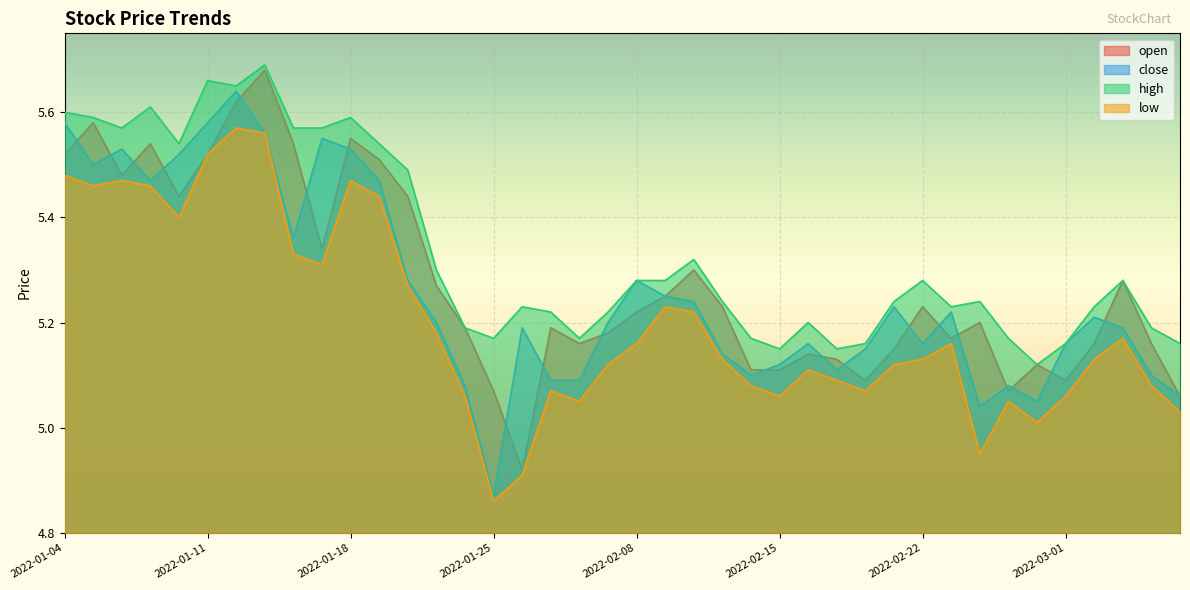

Reading left to right, transcribe all the data shown in this chart.

open: 5.5	5.6	5.5	5.5	5.4	5.5	5.6	5.7	5.5	5.3	5.5	5.5	5.4	5.3	5.2	5.1	4.9	5.2	5.2	5.2	5.2	5.2	5.3	5.2	5.1	5.1	5.1	5.1	5.1	5.2	5.2	5.2	5.2	5.1	5.1	5.1	5.2	5.3	5.2	5.1
close: 5.6	5.5	5.5	5.5	5.5	5.6	5.6	5.6	5.4	5.5	5.5	5.5	5.3	5.2	5.1	4.9	5.2	5.1	5.1	5.2	5.3	5.2	5.2	5.1	5.1	5.1	5.2	5.1	5.2	5.2	5.2	5.2	5.0	5.1	5.0	5.2	5.2	5.2	5.1	5.1
high: 5.6	5.6	5.6	5.6	5.5	5.7	5.7	5.7	5.6	5.6	5.6	5.5	5.5	5.3	5.2	5.2	5.2	5.2	5.2	5.2	5.3	5.3	5.3	5.2	5.2	5.2	5.2	5.2	5.2	5.2	5.3	5.2	5.2	5.2	5.1	5.2	5.2	5.3	5.2	5.2
low: 5.5	5.5	5.5	5.5	5.4	5.5	5.6	5.6	5.3	5.3	5.5	5.4	5.3	5.2	5.1	4.9	4.9	5.1	5.0	5.1	5.2	5.2	5.2	5.1	5.1	5.1	5.1	5.1	5.1	5.1	5.1	5.2	5.0	5.0	5.0	5.1	5.1	5.2	5.1	5.0